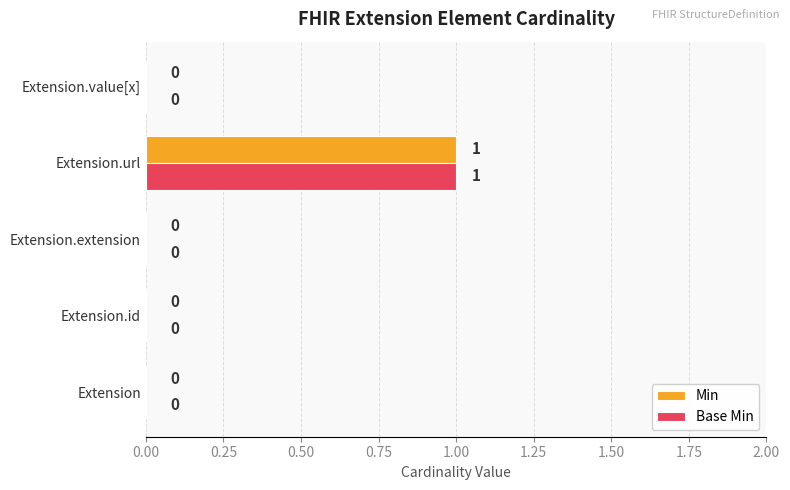

Which category has the highest value across all series?

Extension.url